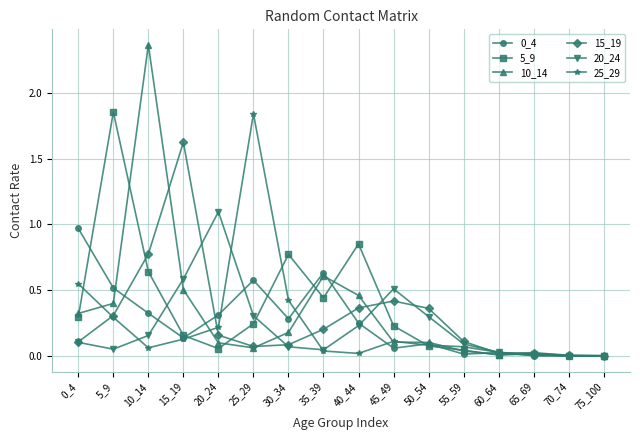

At which category does 25_29 reach its first local valley?

10_14